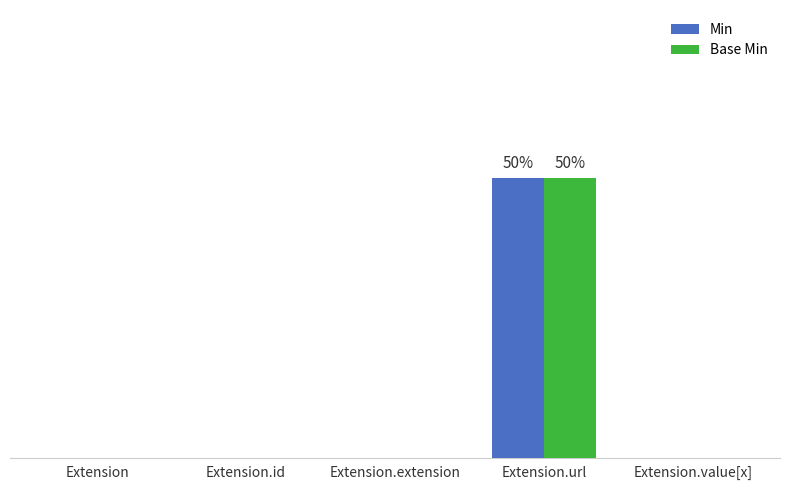

Reading left to right, list all the values displayed in this chart.

Min: 0	0	0	1	0
Base Min: 0	0	0	1	0